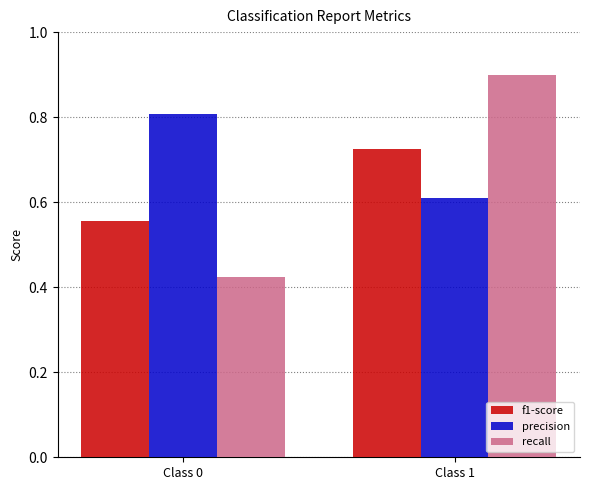

What is the difference between the maximum and minimum values in the recall series?

0.5